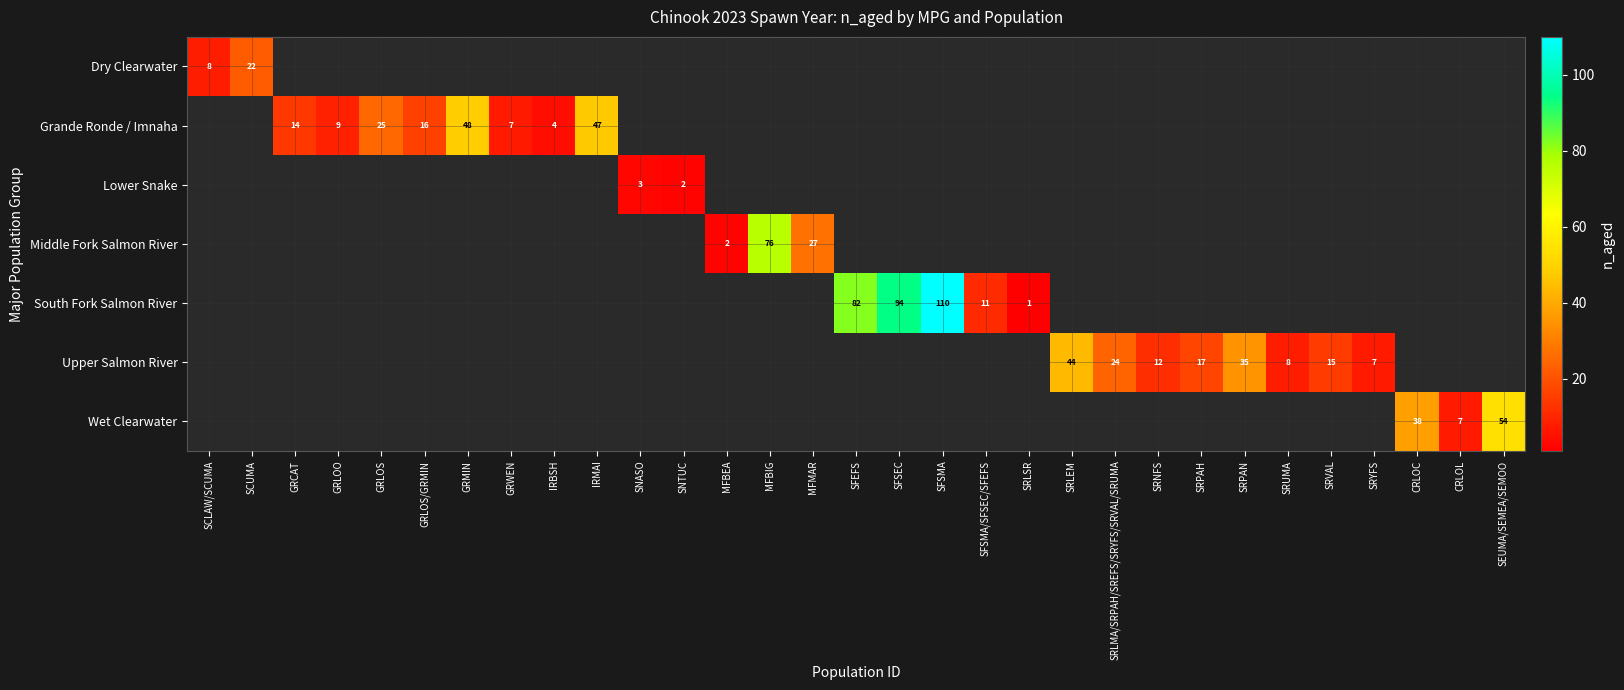

How many data points does each series have?

31